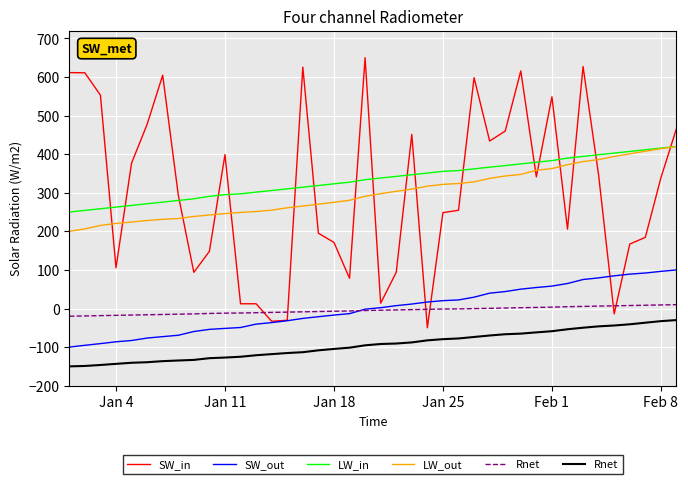

What is the maximum value for SW_in?

650.0